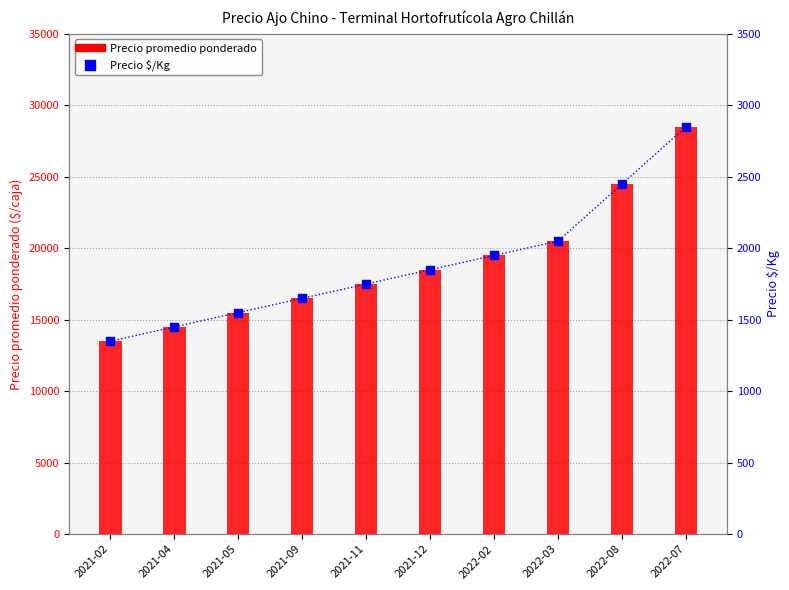

At how many categories does at least one series exceed 19264?

4